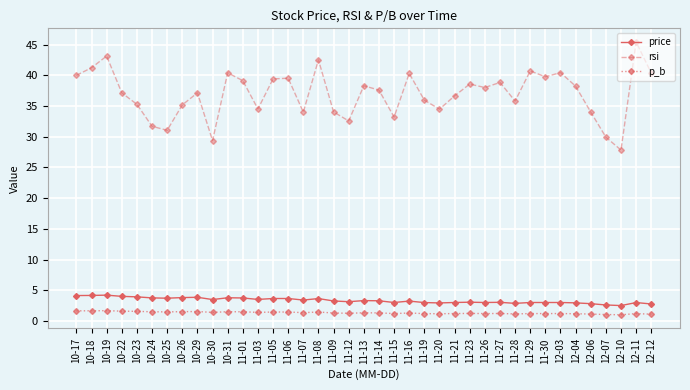

What is the total value across all series at 11-16?

44.8